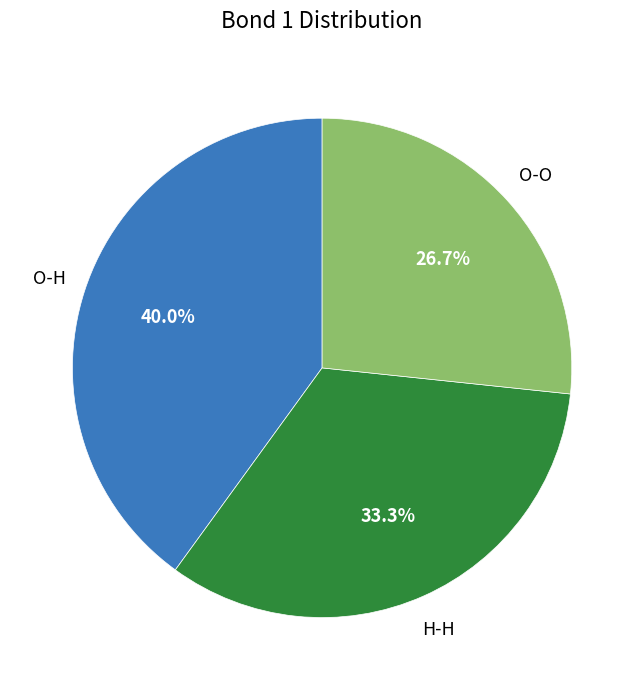

How many slices are in this pie chart?

3